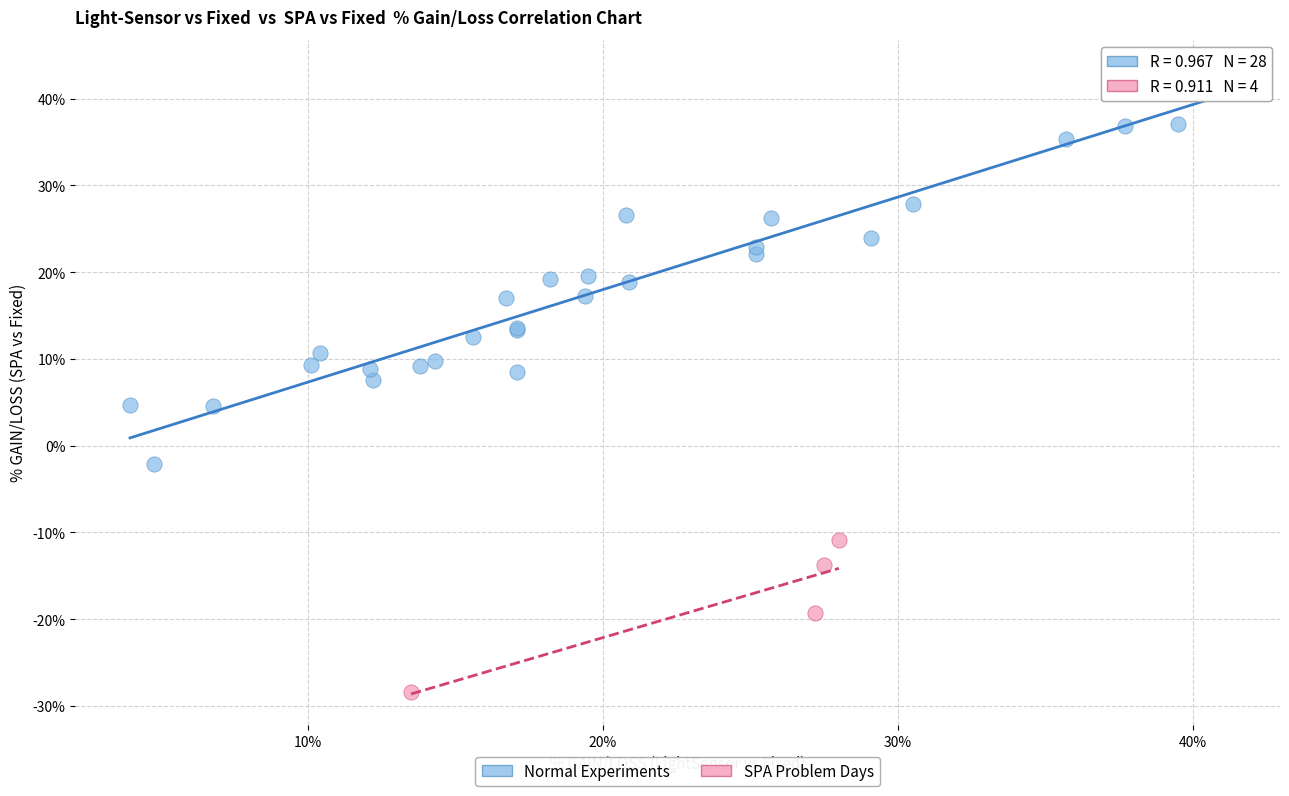

Which series reaches the minimum Y coordinate?

SPA Problem Days